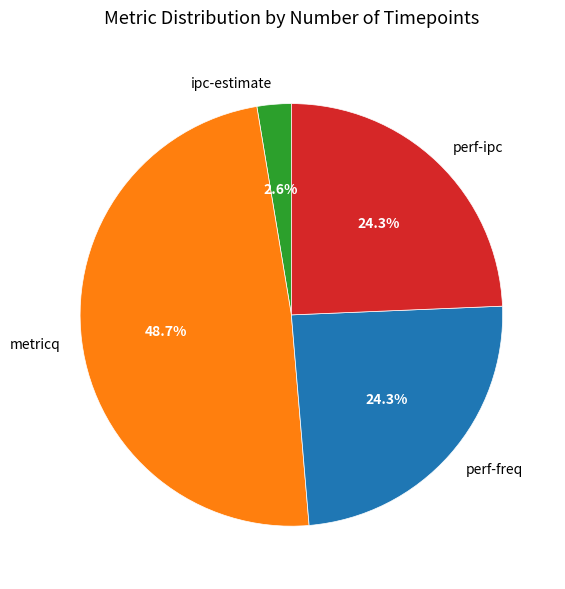

Which slice is the smallest?

ipc-estimate